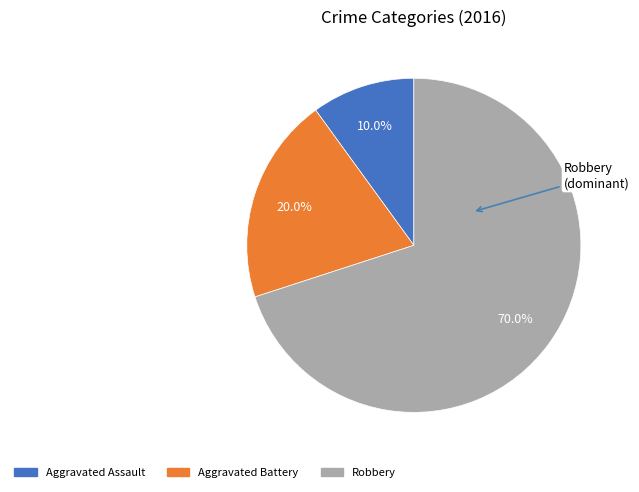

What is the ratio of the value at Robbery to the value at Aggravated Assault?

7.0